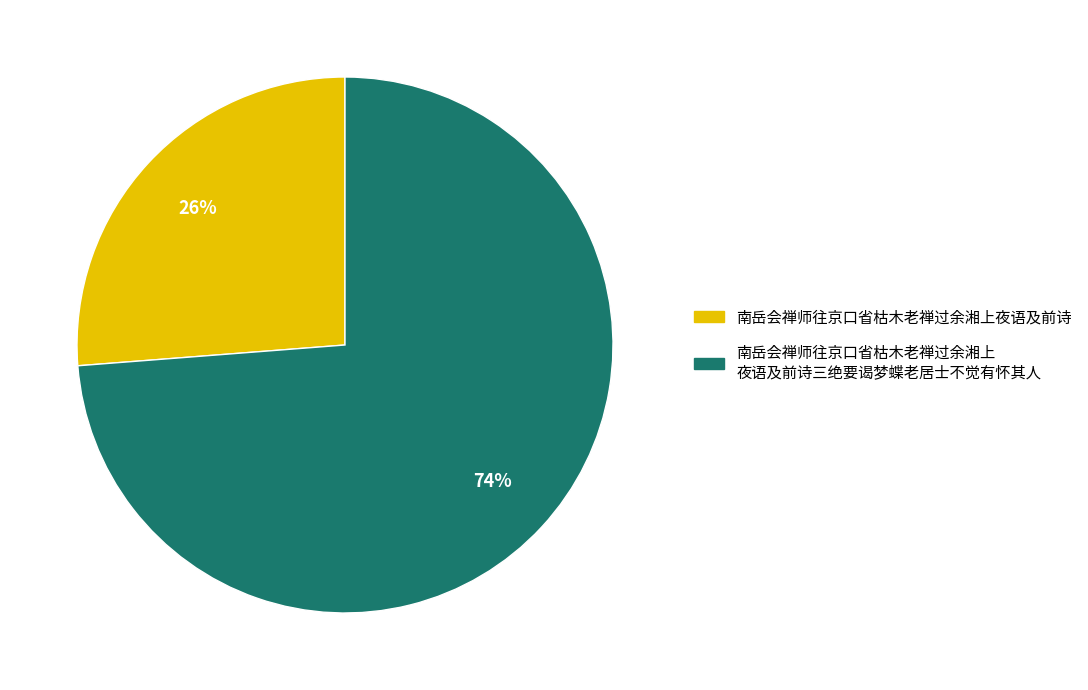

To the nearest percent, what is the difference between the largest and smallest slice percentages?

48%